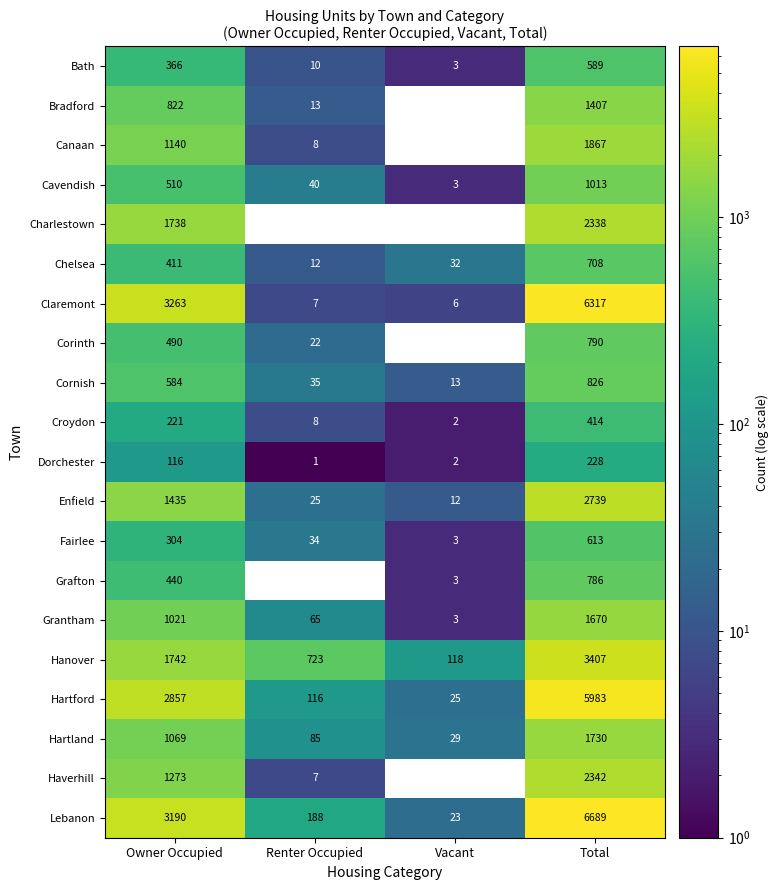

At which label does Cavendish reach its minimum?

Vacant